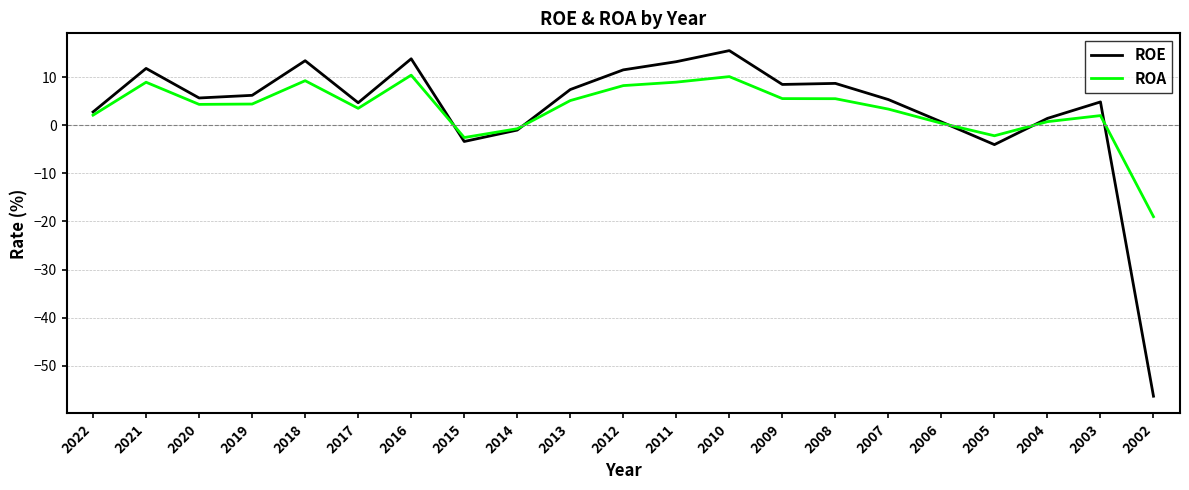

What is the average value of the ROA series?

3.3